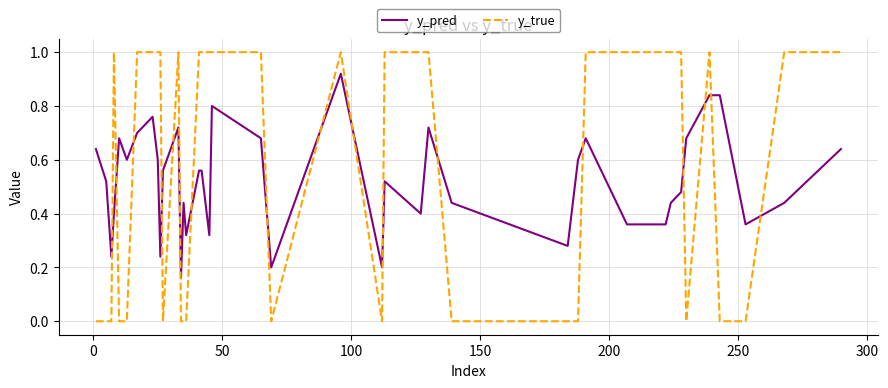

How many times do y_true and y_pred cross each other?

17